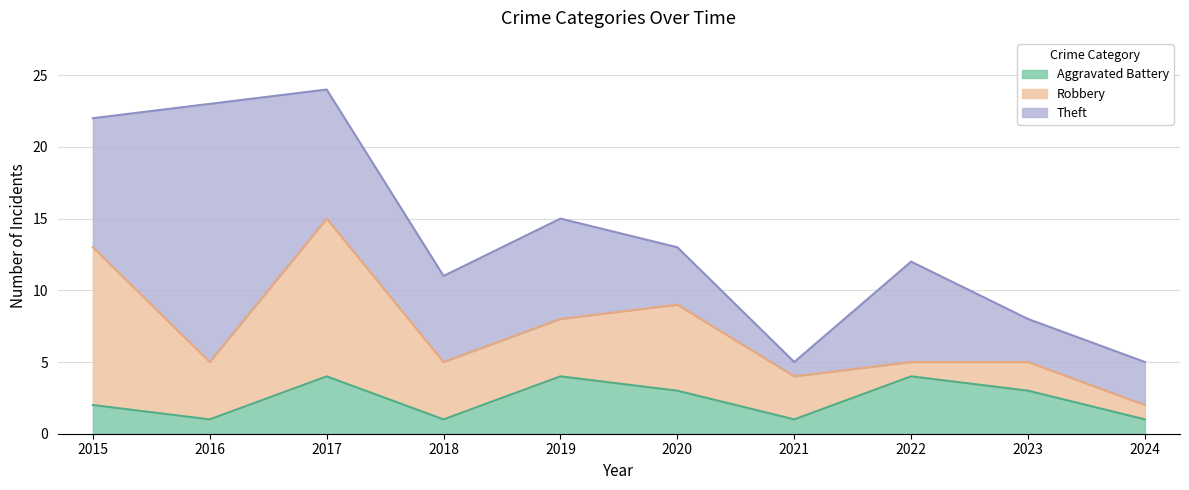

In Robbery, how many points are lower than both neighbors (excluding endpoints)?

2